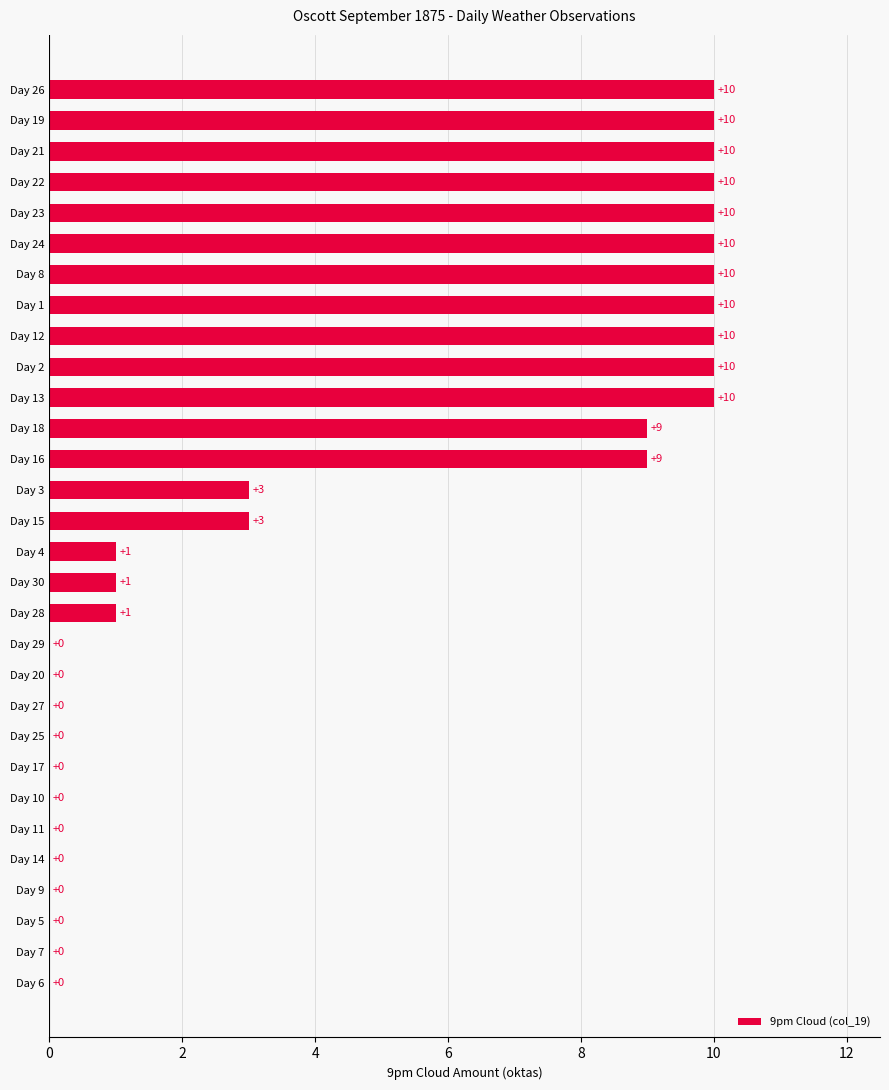

Are the bars grouped side by side (vs. stacked)?

No